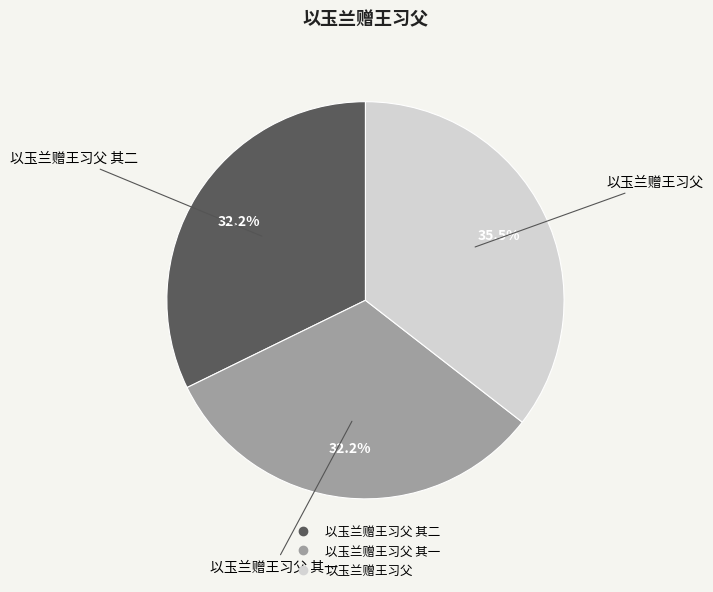

Is there any slice that represents more than half of the pie?

No